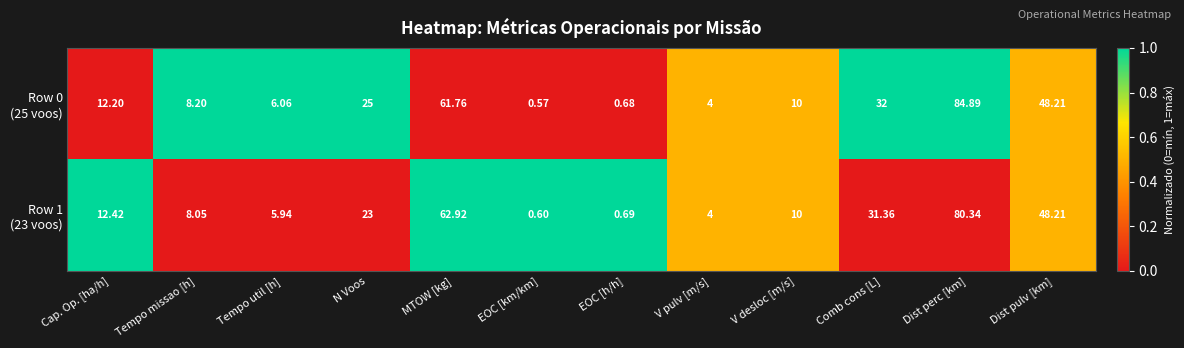

At which category does the chart reach its minimum across all series?

EOC [km/km]